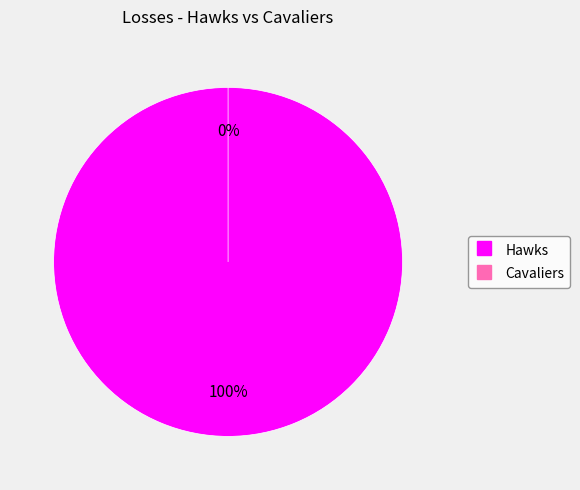

What percentage do Cavaliers and Hawks together represent?

100.0%